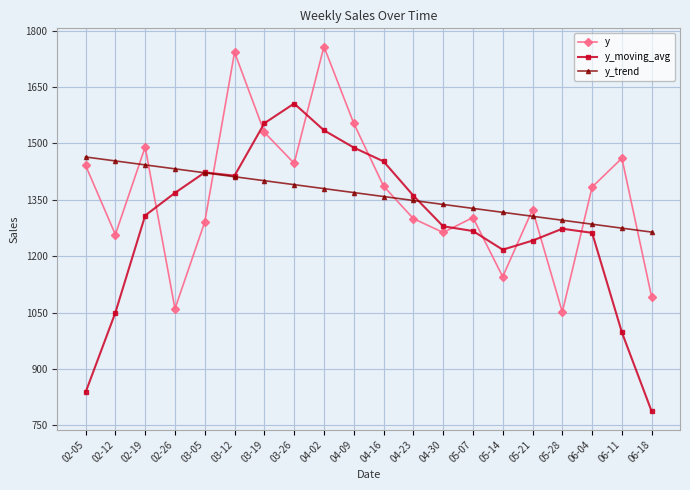

In y, how many points are lower than both neighbors (excluding endpoints)?

6